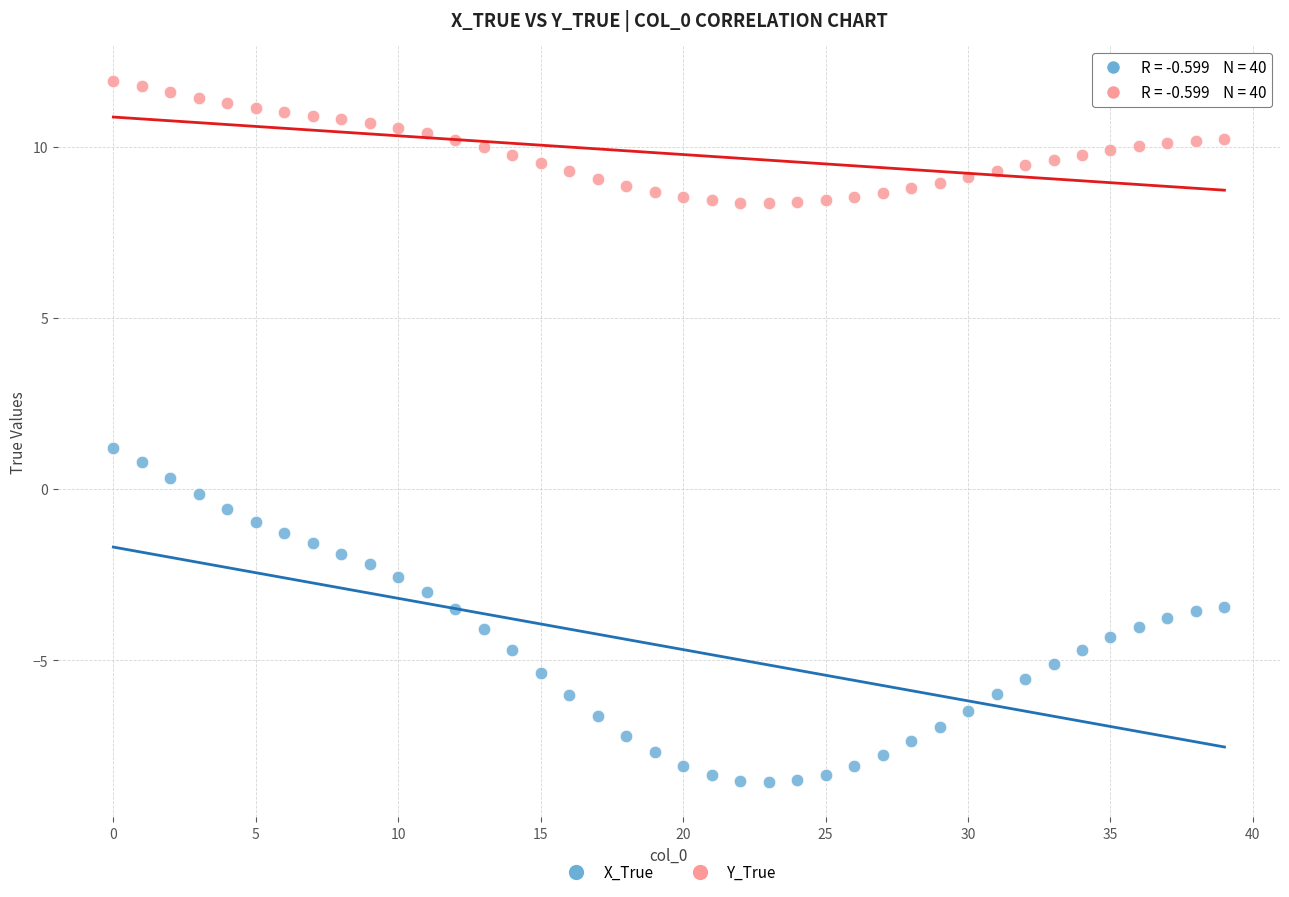

Which series reaches the minimum Y coordinate?

X_True